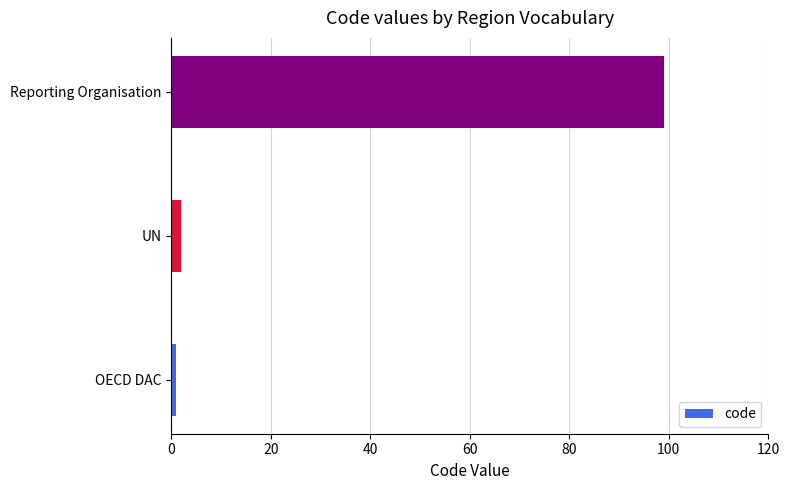

The value at Reporting Organisation is 99. True or false?

True